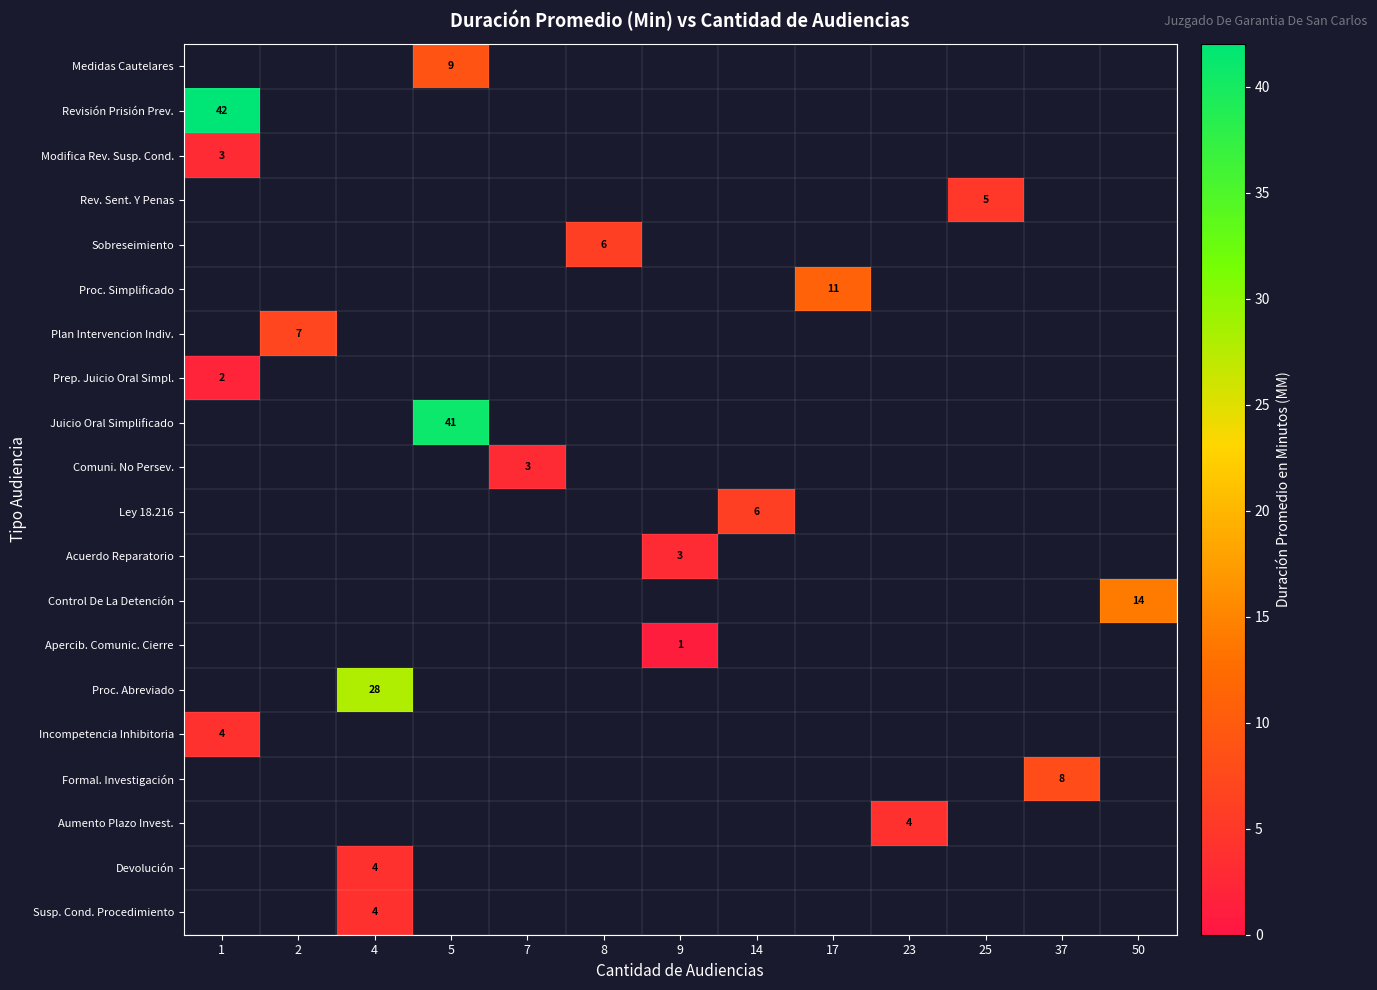

Is it true that Modifica Rev. Susp. Cond. equals 3.0 at 1?

True